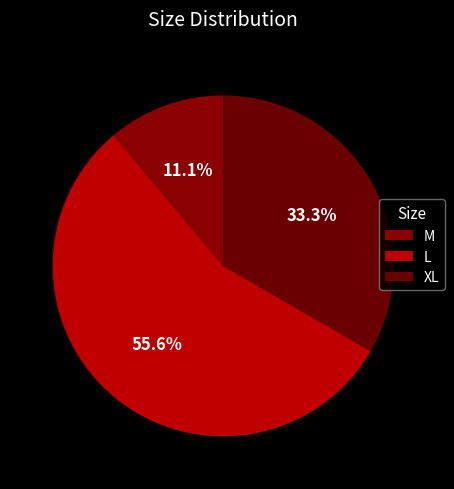

How many slices are in this pie chart?

3